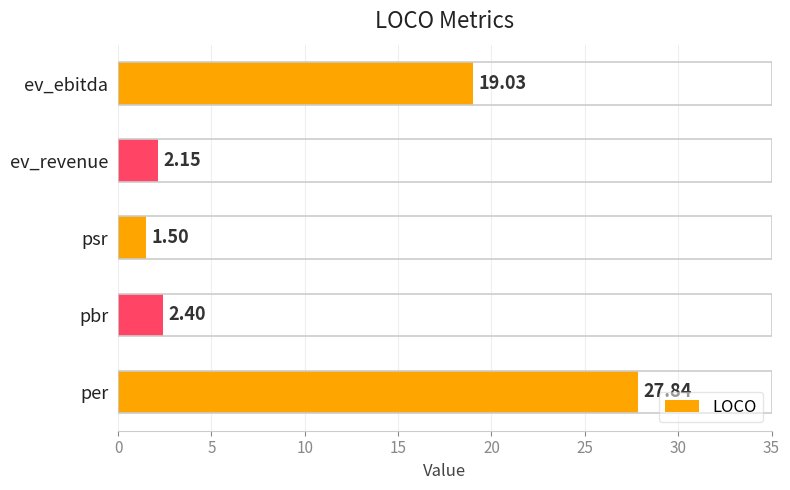

Rank the categories by value from lowest to highest.

psr, ev_revenue, pbr, ev_ebitda, per